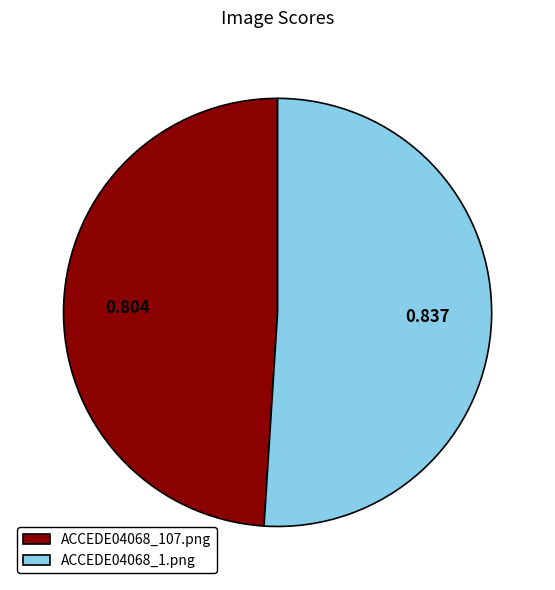

Which category accounts for the majority?

ACCEDE04068_1.png